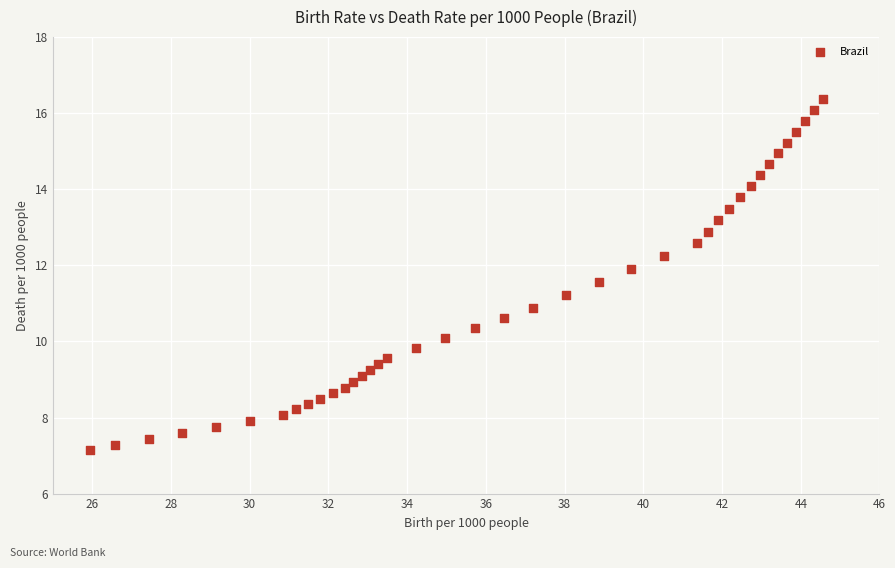

What is the range of X values (max minus min)?

18.6